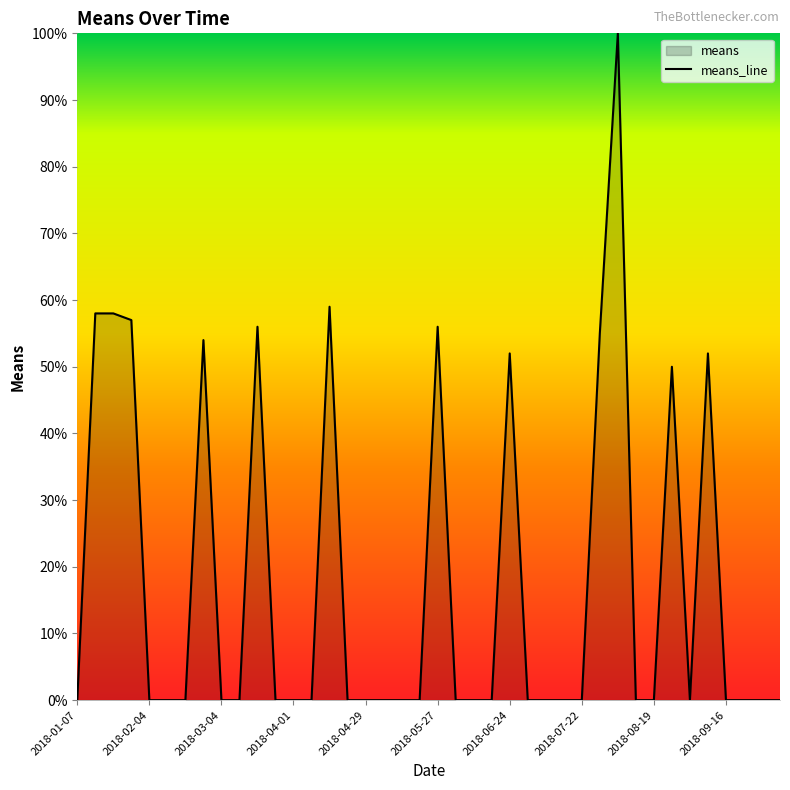

What is the greatest value displayed?

100